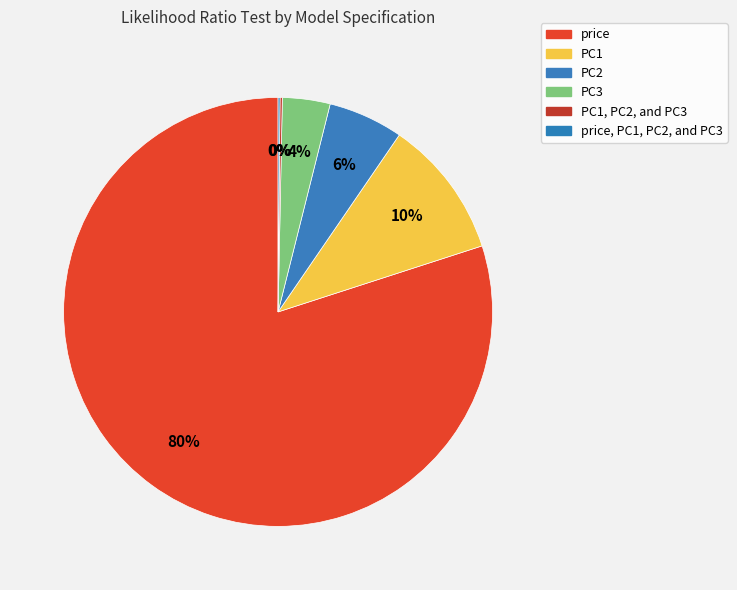

How many segments does this pie chart have?

6